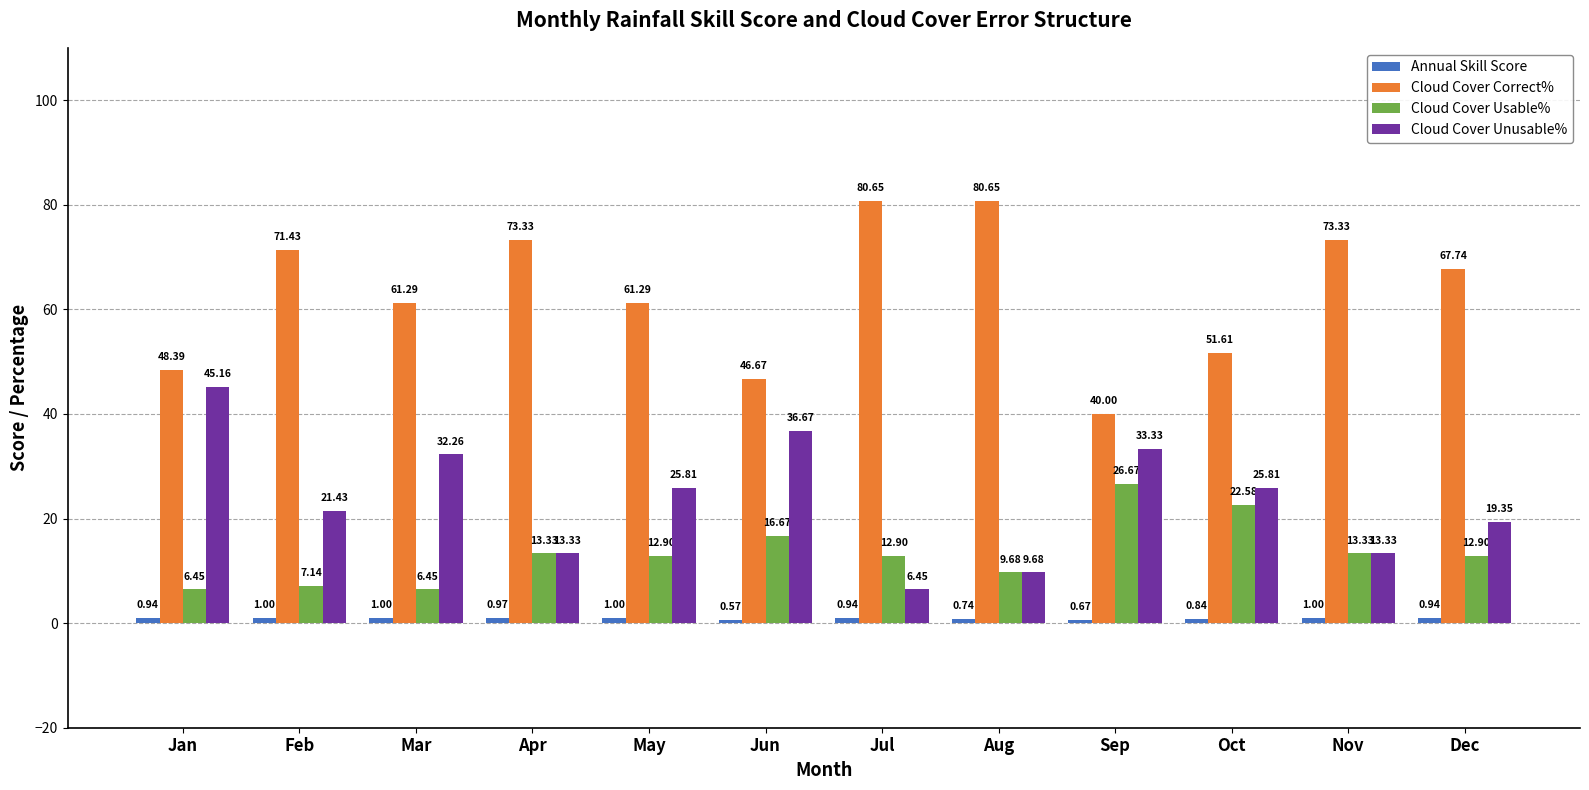

Where does the Cloud Cover Correct% series first go above 67?

Feb